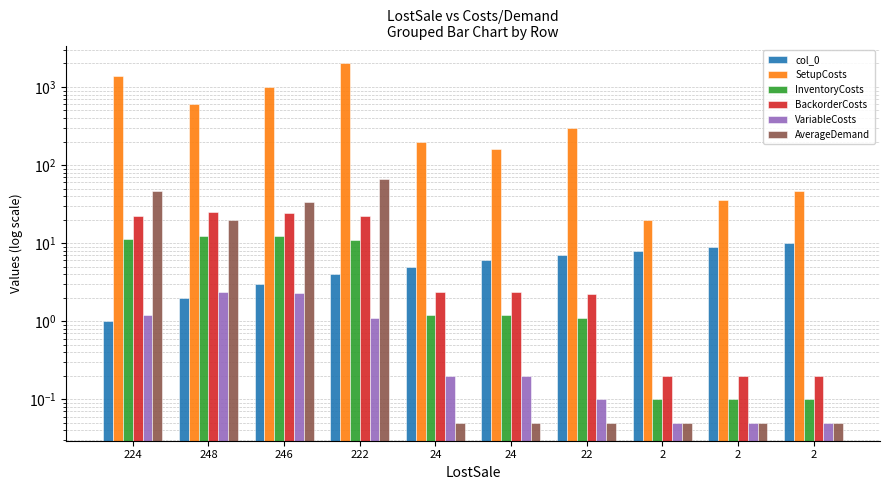

What are all the series names shown in the legend?

col_0, SetupCosts, InventoryCosts, BackorderCosts, VariableCosts, AverageDemand